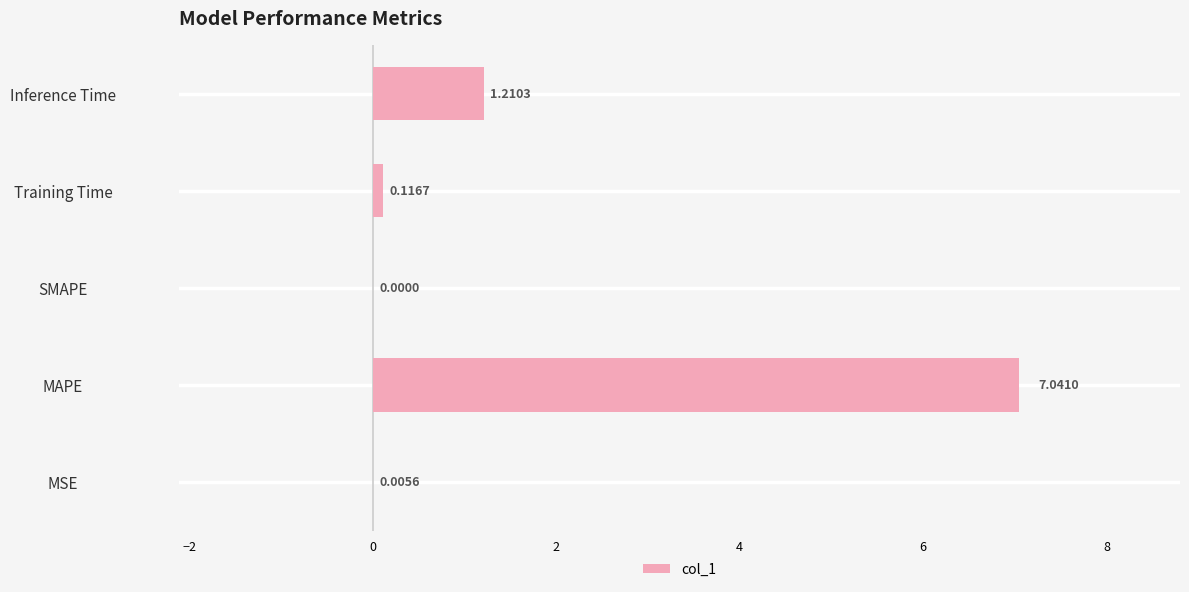

What is the change in value from SMAPE to Inference Time?

+1.2